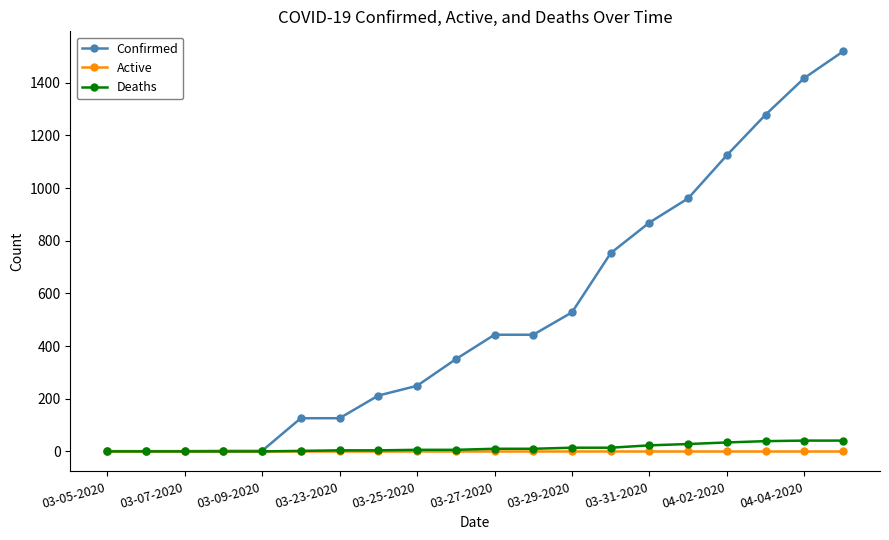

Which series has the largest range (max minus min)?

Confirmed